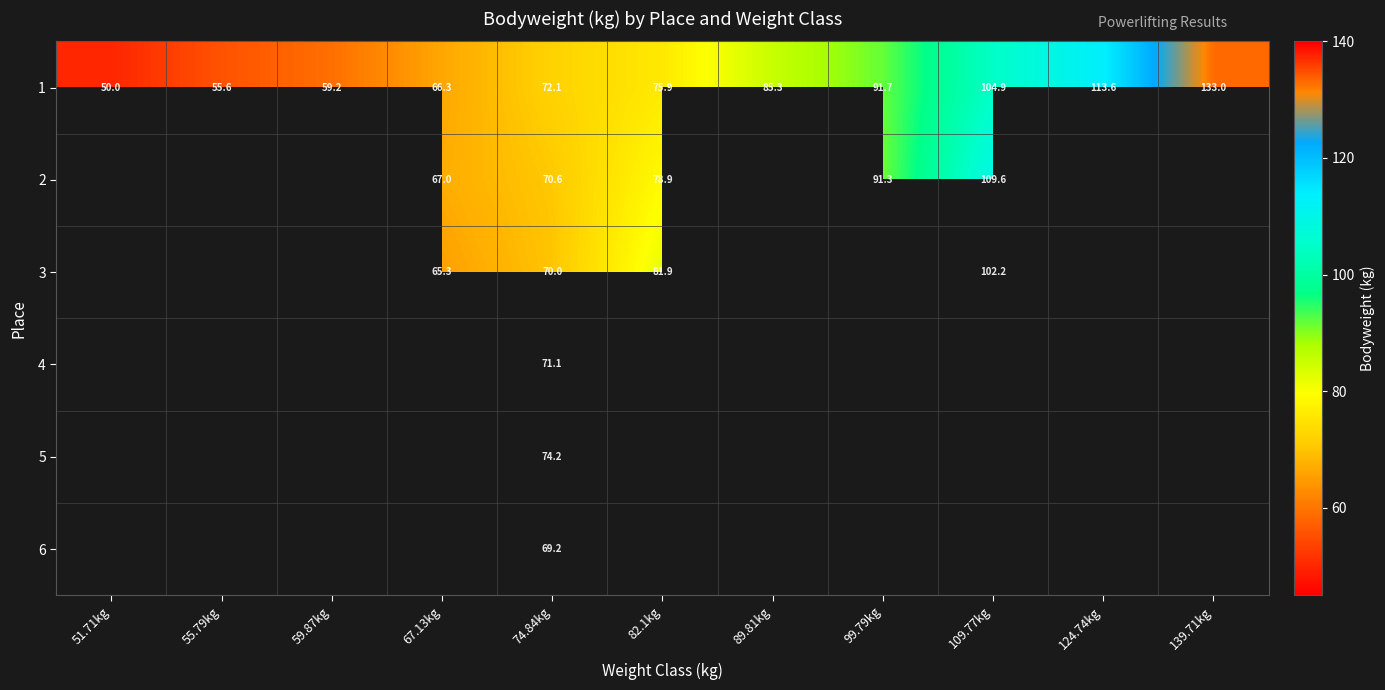

At how many categories does at least one series exceed 61?

8